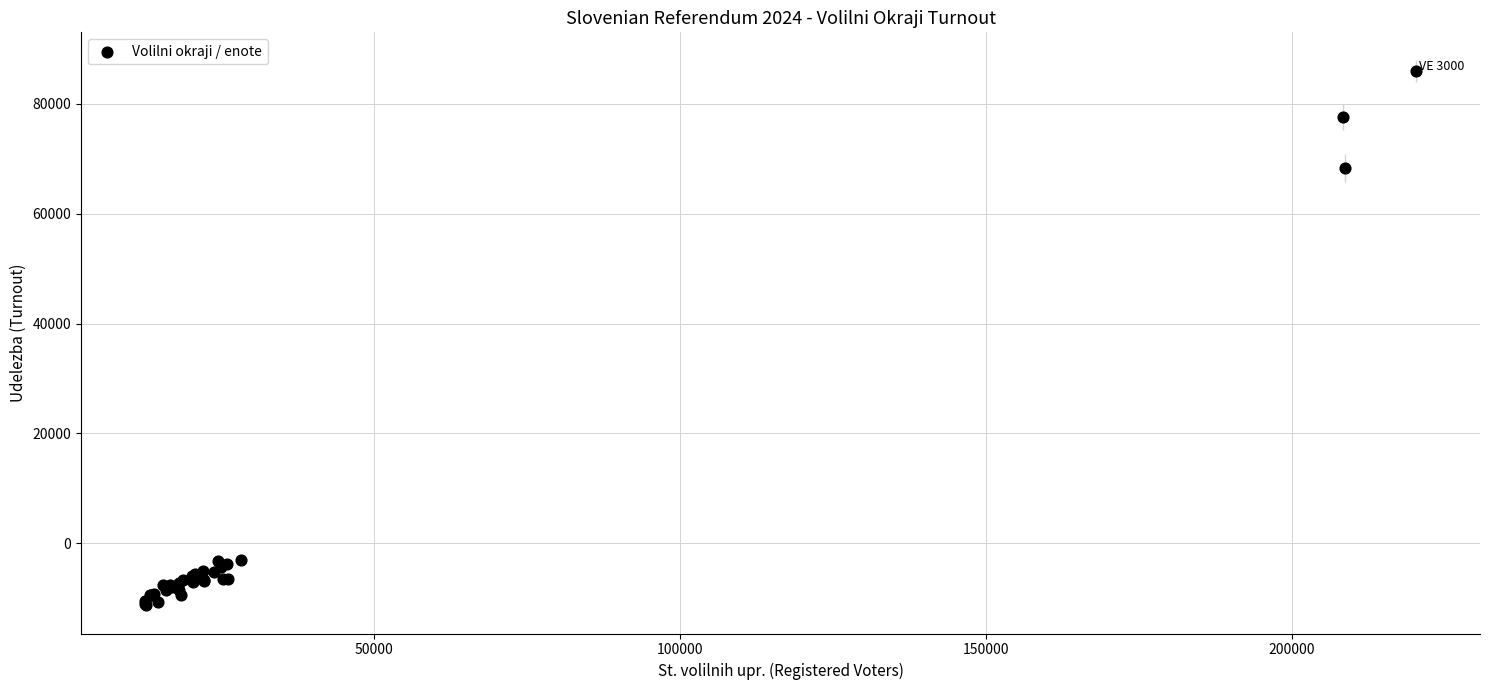

What Y value in the scatter plot is closest to 37340?

68386.5